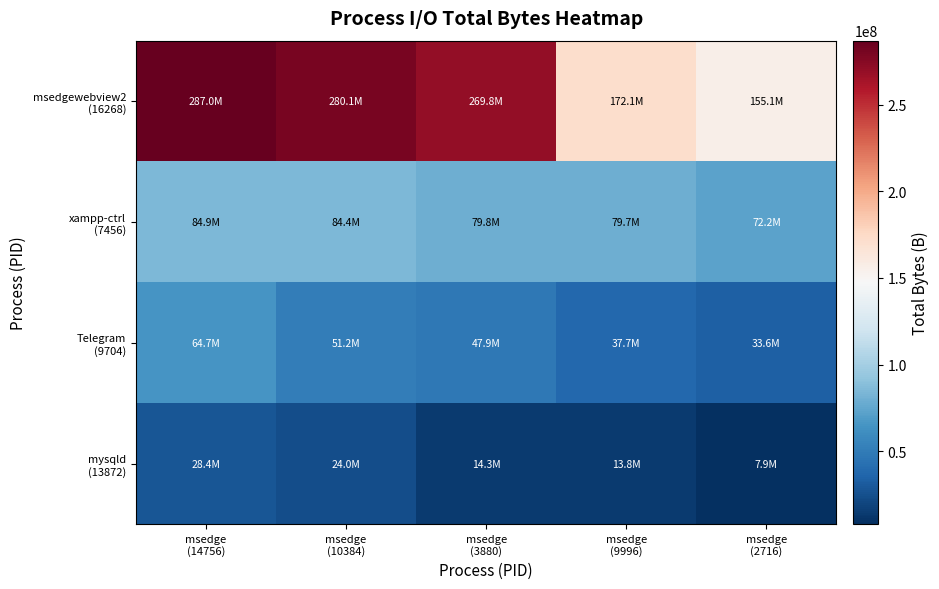

What is the total value across all series at msedge
(2716)?

268851707